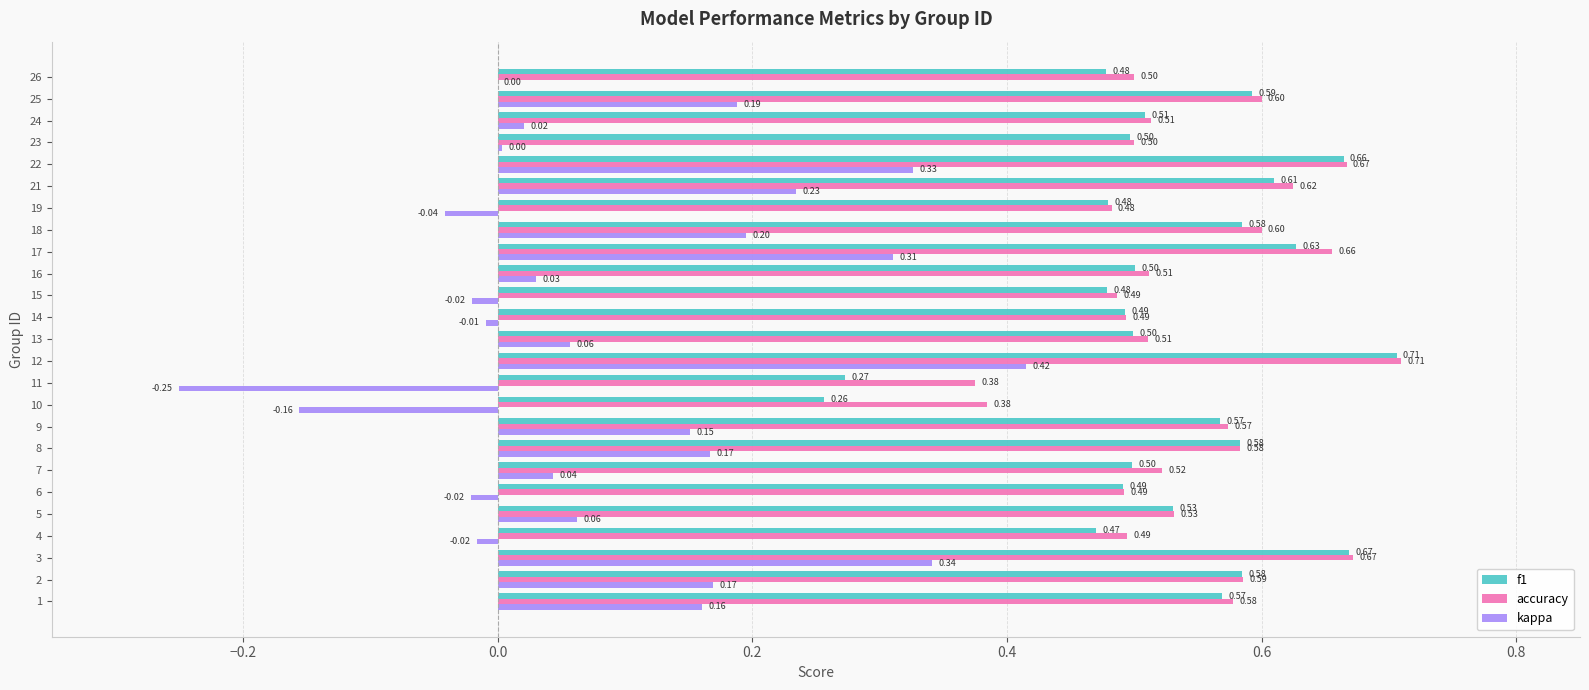

At which category is the sum across all series the highest?

12